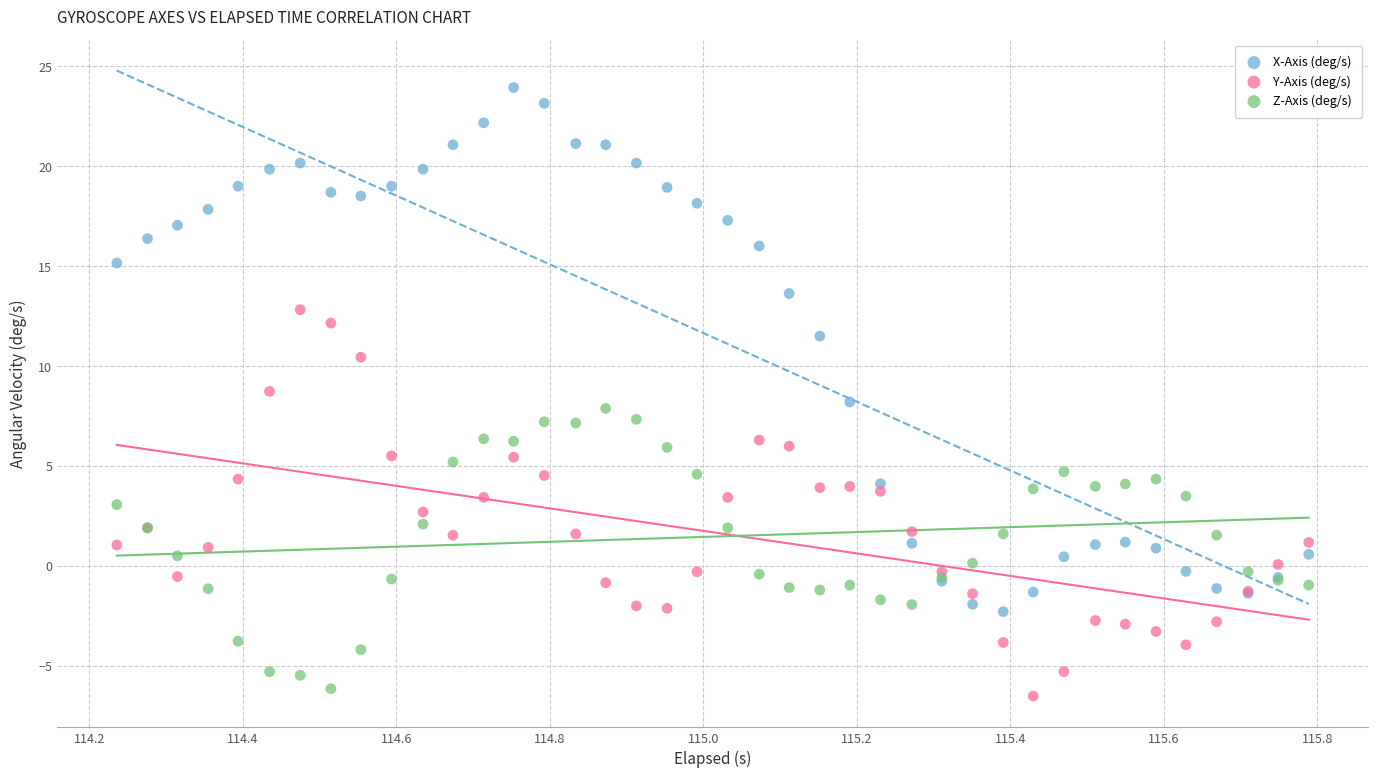

Which series contains the highest Y value?

X-Axis (deg/s)